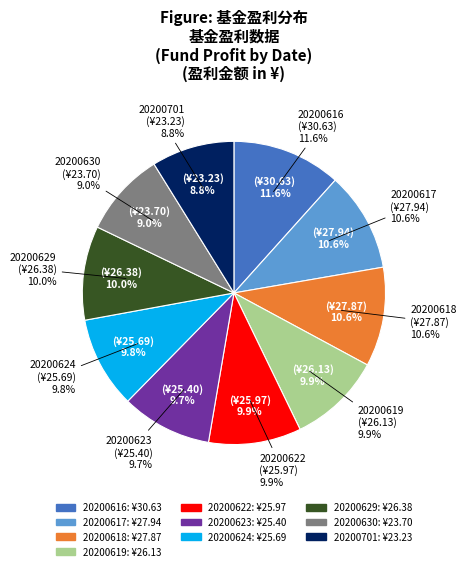

Do 20200622 and 20200618 together represent more than half of the pie?

No